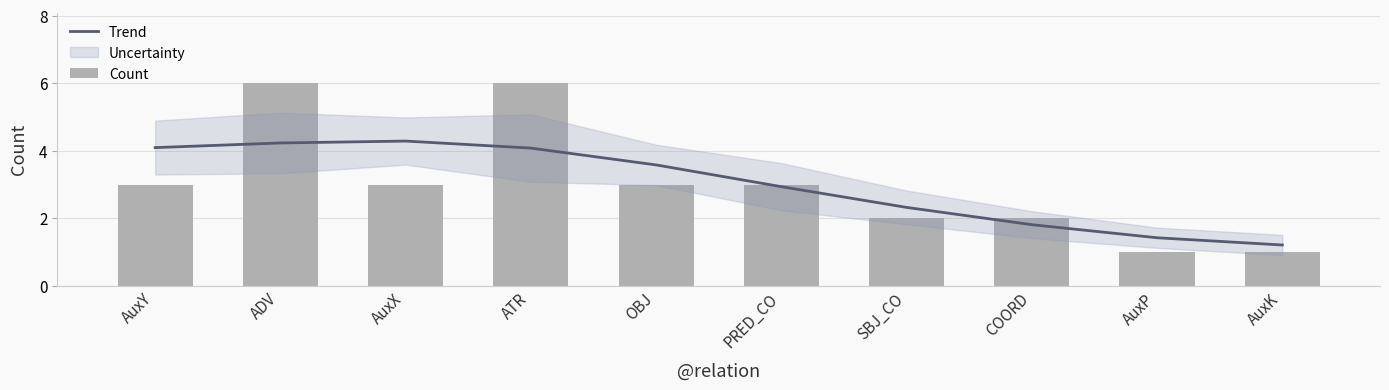

Reading left to right, what are all the values shown in this chart?

Trend: AuxY=4.1	ADV=4.2	AuxX=4.3	ATR=4.1	OBJ=3.6	PRED_CO=2.9	SBJ_CO=2.3	COORD=1.8	AuxP=1.4	AuxK=1.2
Count: AuxY=3.0	ADV=6.0	AuxX=3.0	ATR=6.0	OBJ=3.0	PRED_CO=3.0	SBJ_CO=2.0	COORD=2.0	AuxP=1.0	AuxK=1.0